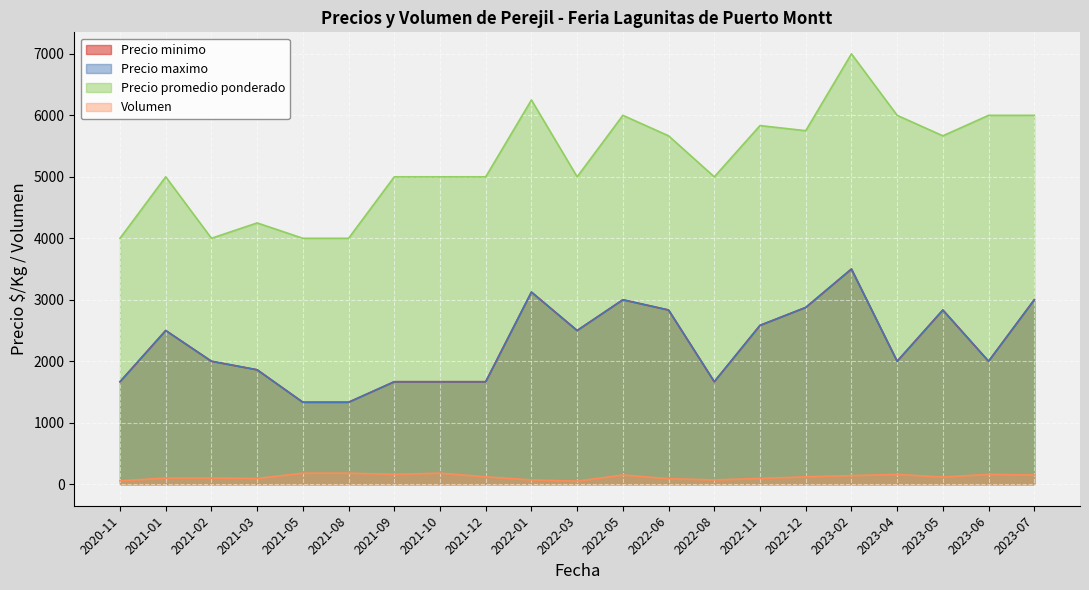

True or false: Precio promedio ponderado and Precio maximo intersect in this chart.

False